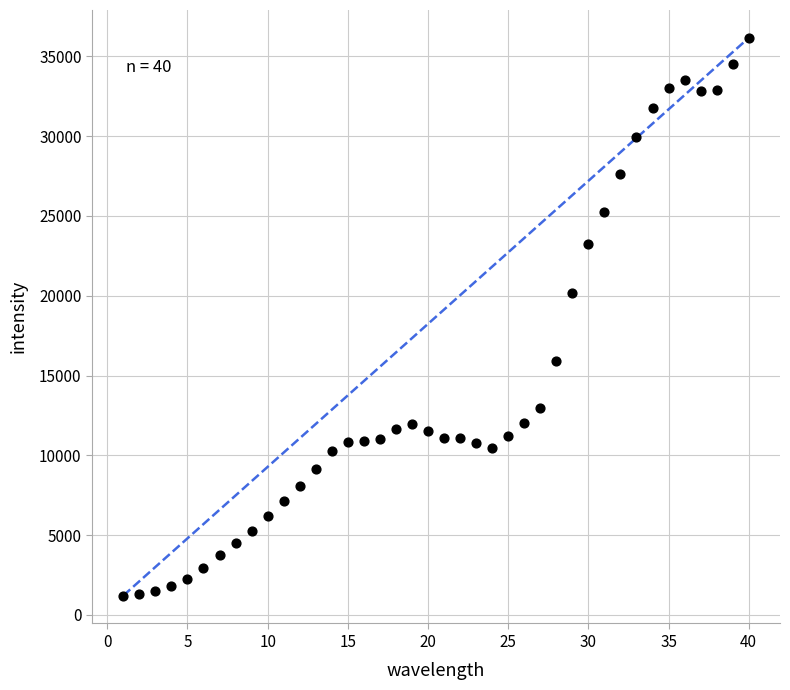

What Y value in the scatter plot is closest to 18683?

20142